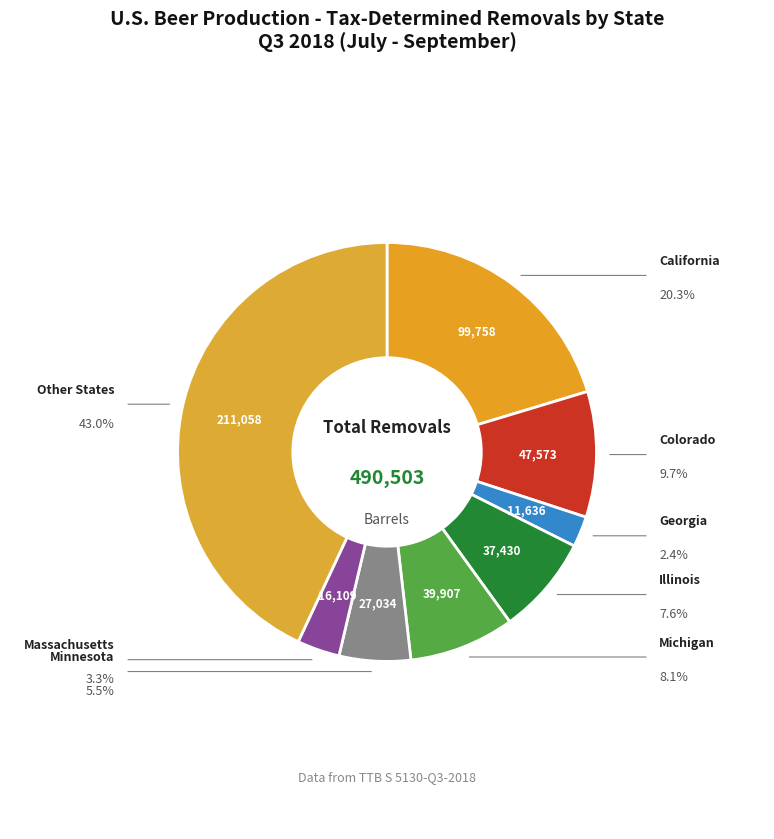

How many segments does this pie chart have?

8